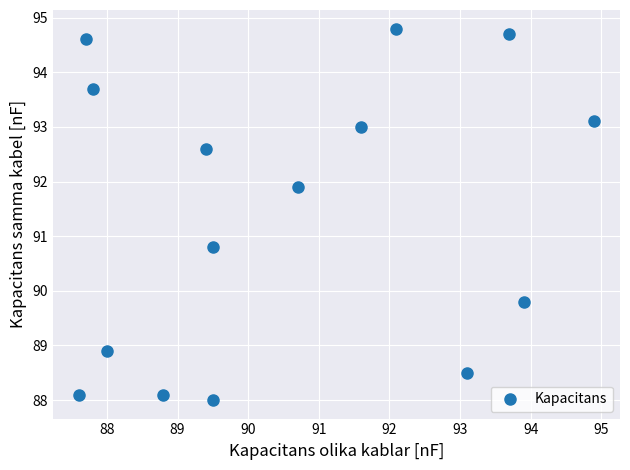

What Y value in the scatter plot is closest to 91?

90.8